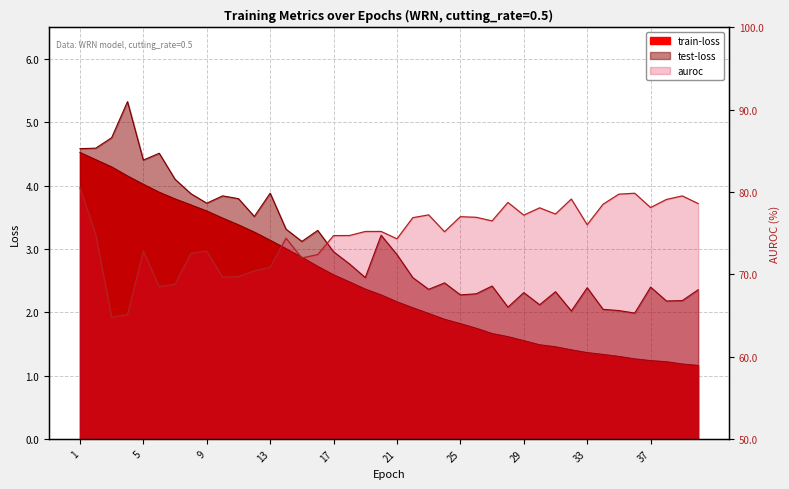

What value does the auroc series have at 25?

77.0